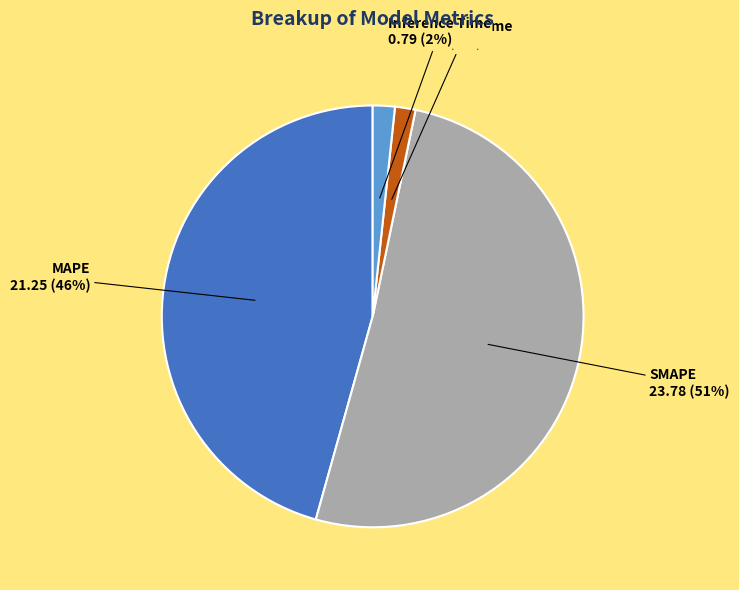

To the nearest percent, what is the average slice percentage?

25%